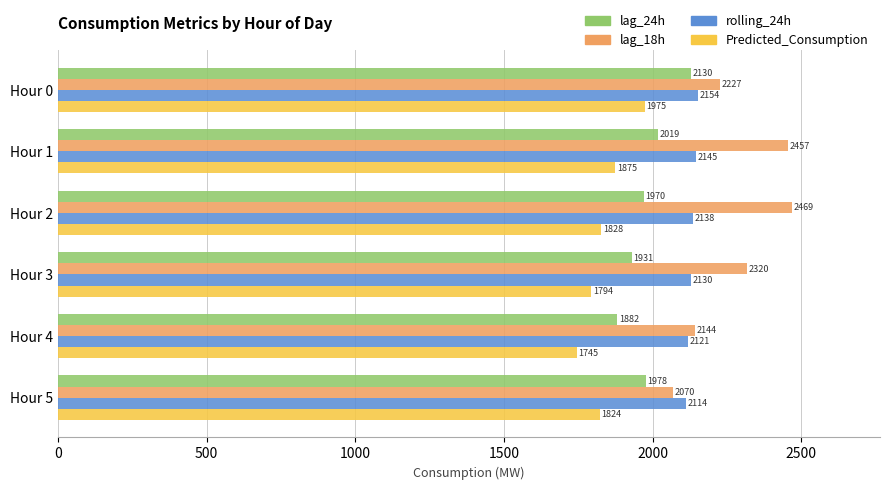

The rolling_24h series shows 3533.3 at Hour 5. True or false?

False